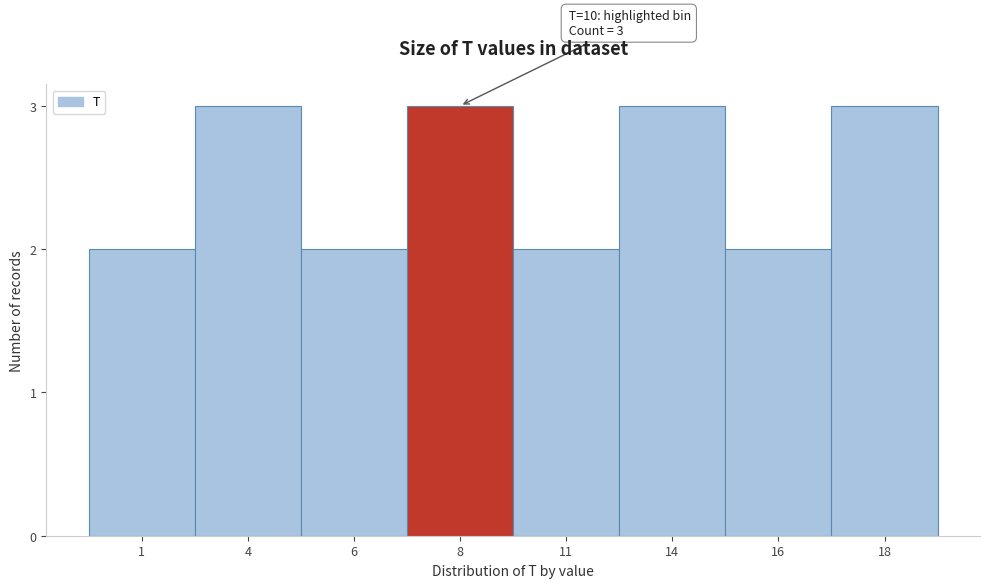

Reading left to right, what are all the values shown in this chart?

2	3	2	3	2	3	2	3